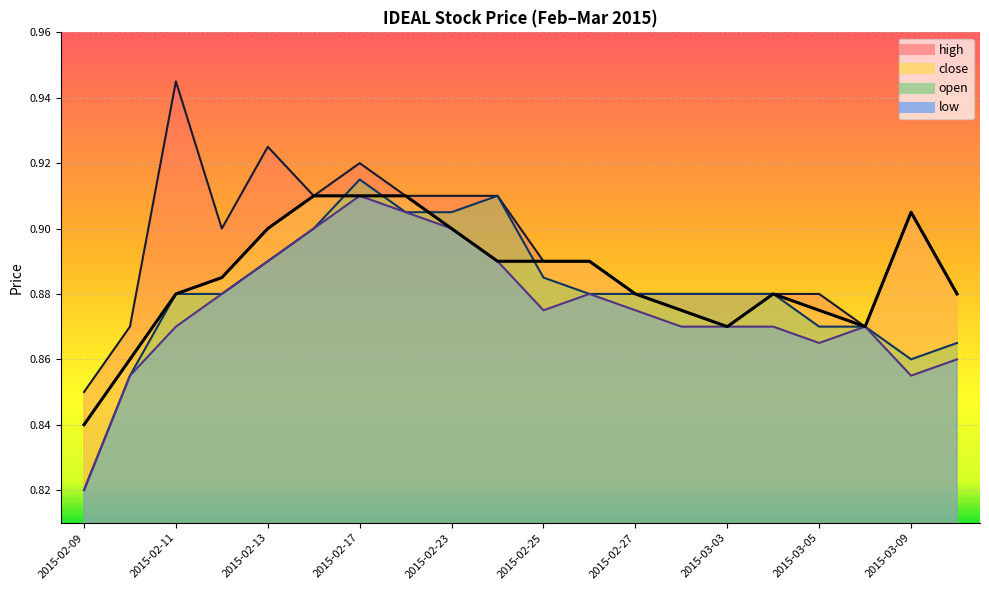

At which category does the chart reach its minimum across all series?

2015-02-09